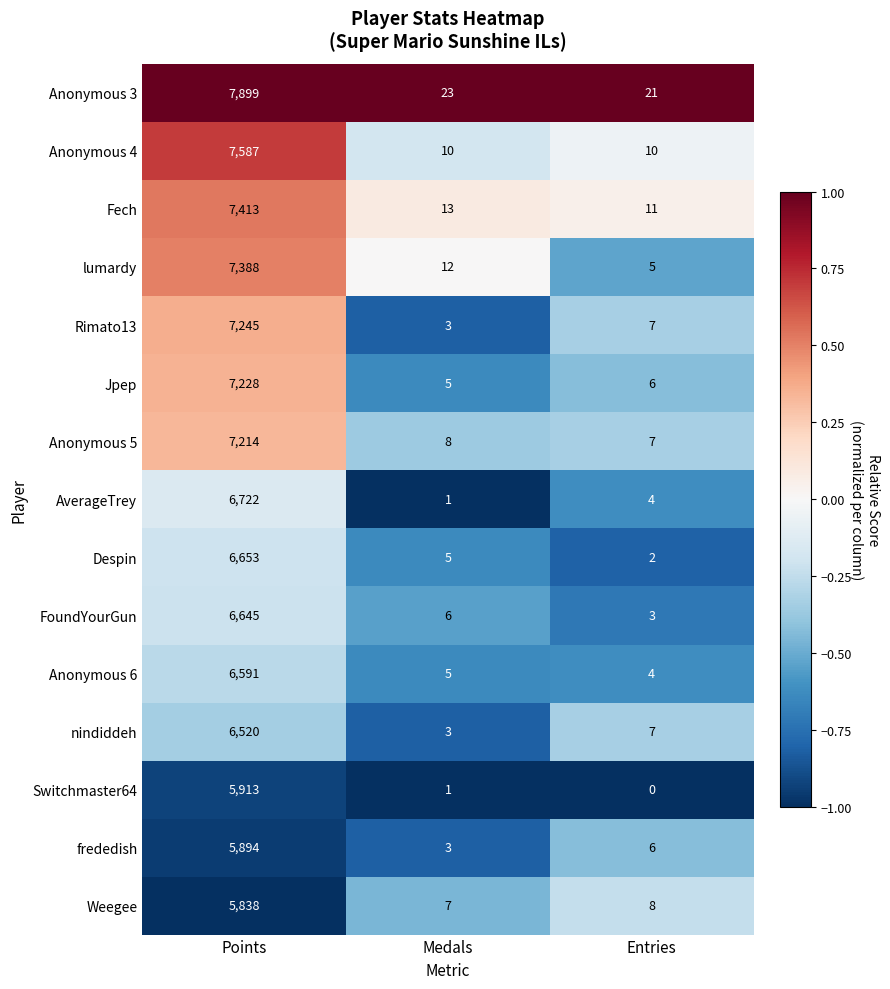

Which category has the highest value across all series?

Points